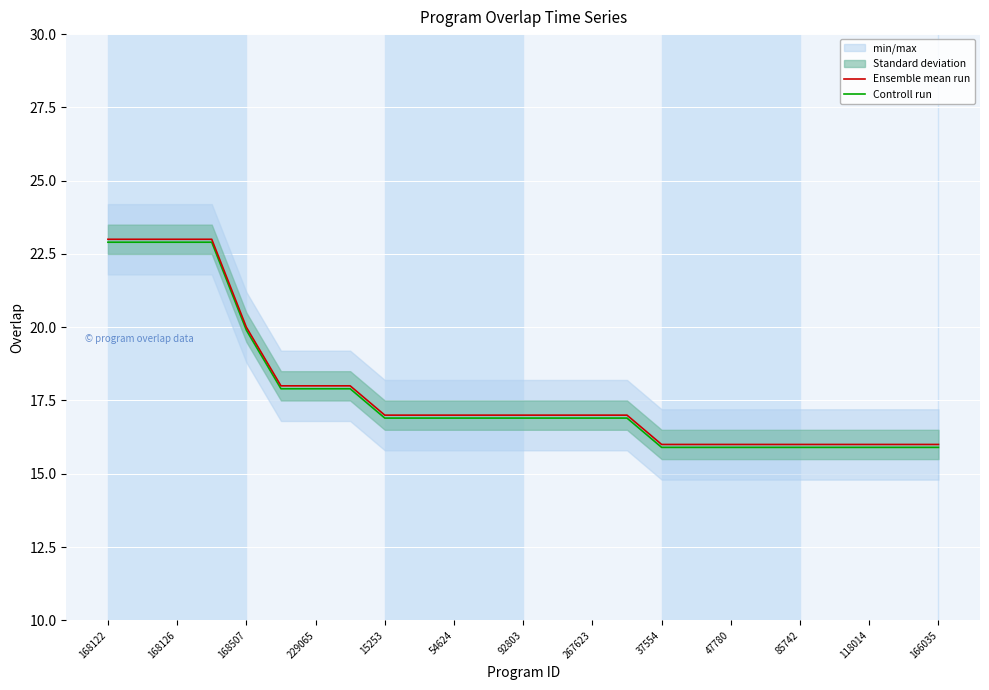

Which series has the largest total across all categories?

Ensemble mean run